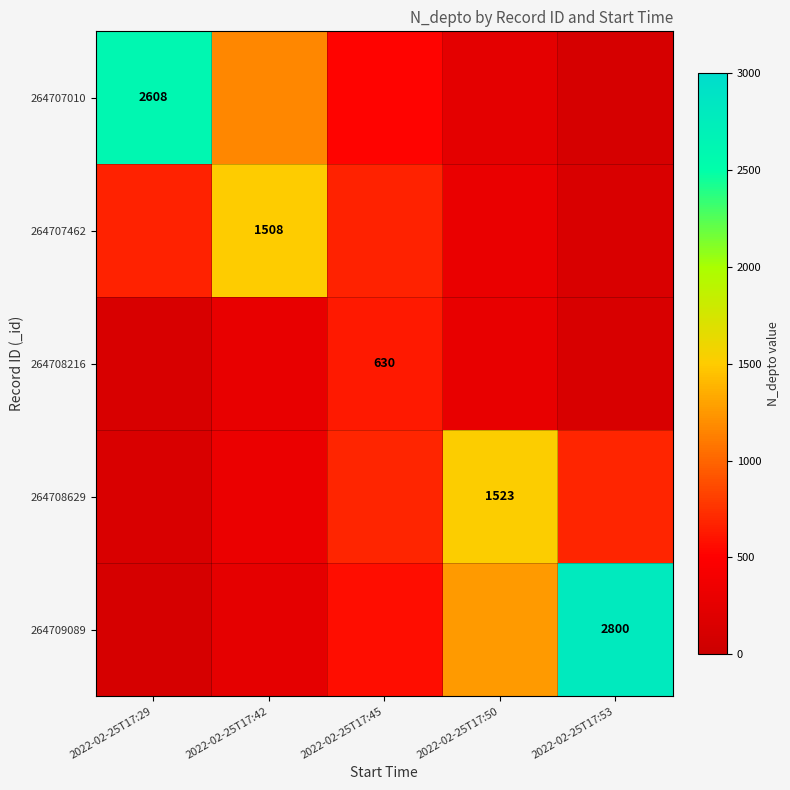

Which series has the widest spread of values?

264709089